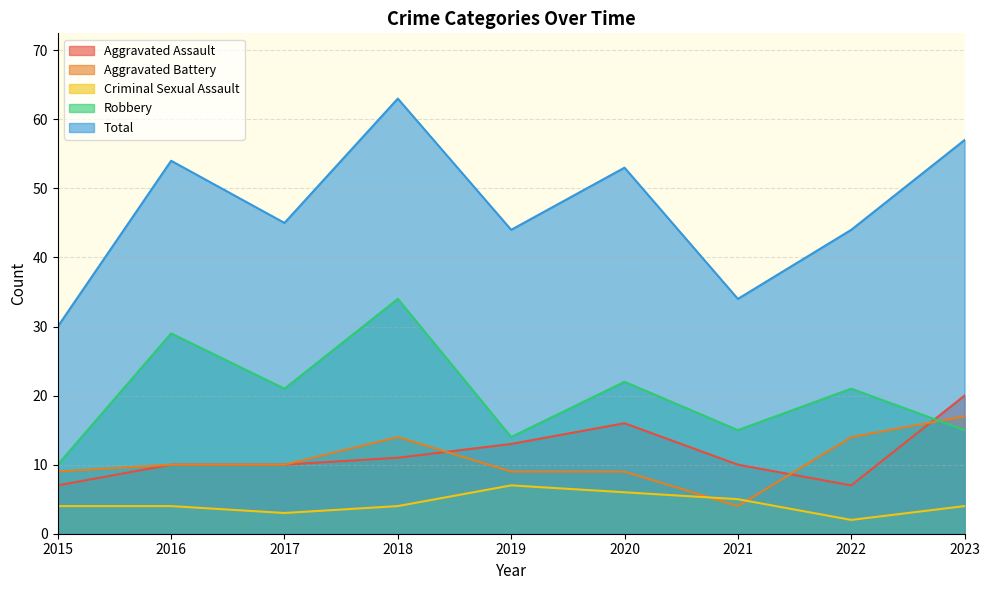

What is the difference between the maximum and minimum values in the Robbery series?

24